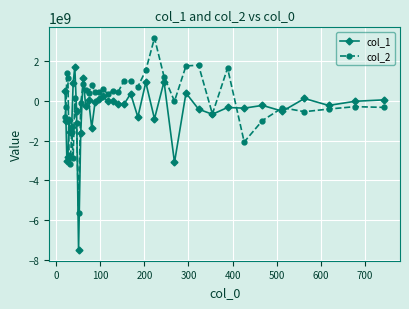

Which series has the largest total across all categories?

col_2